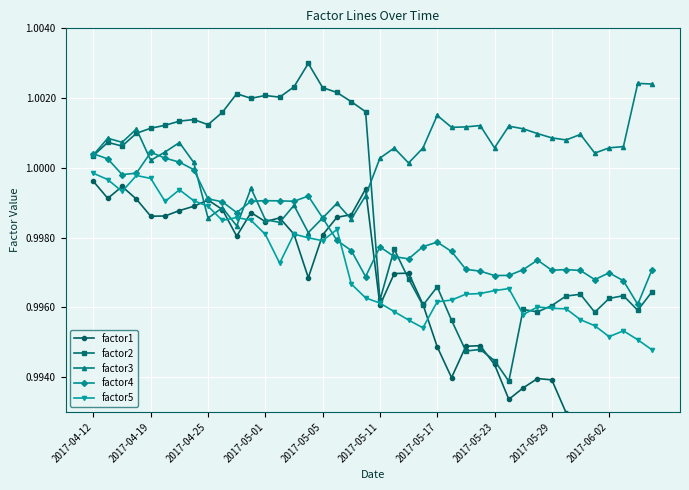

At which label does factor2 first exceed 1?

2017-04-12